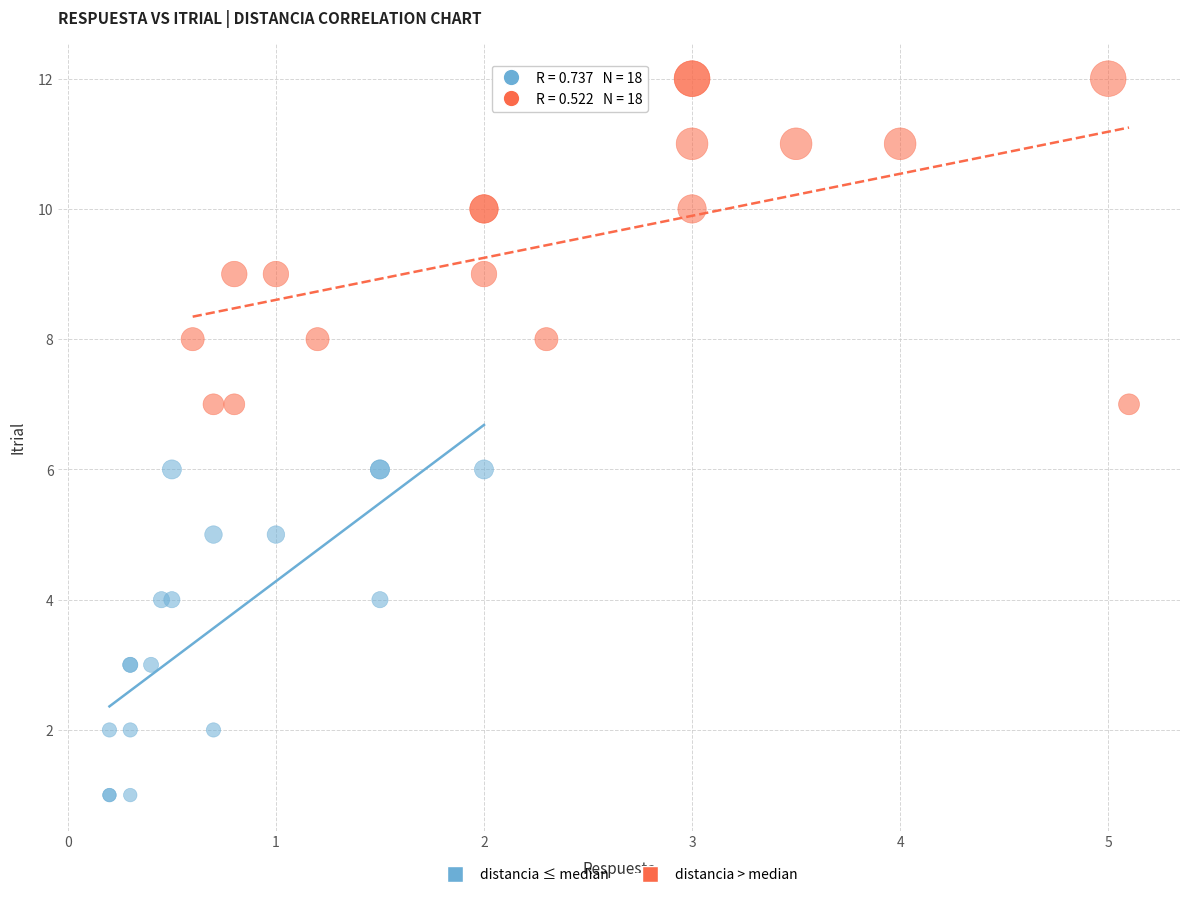

Which series reaches the minimum Y coordinate?

distancia ≤ median